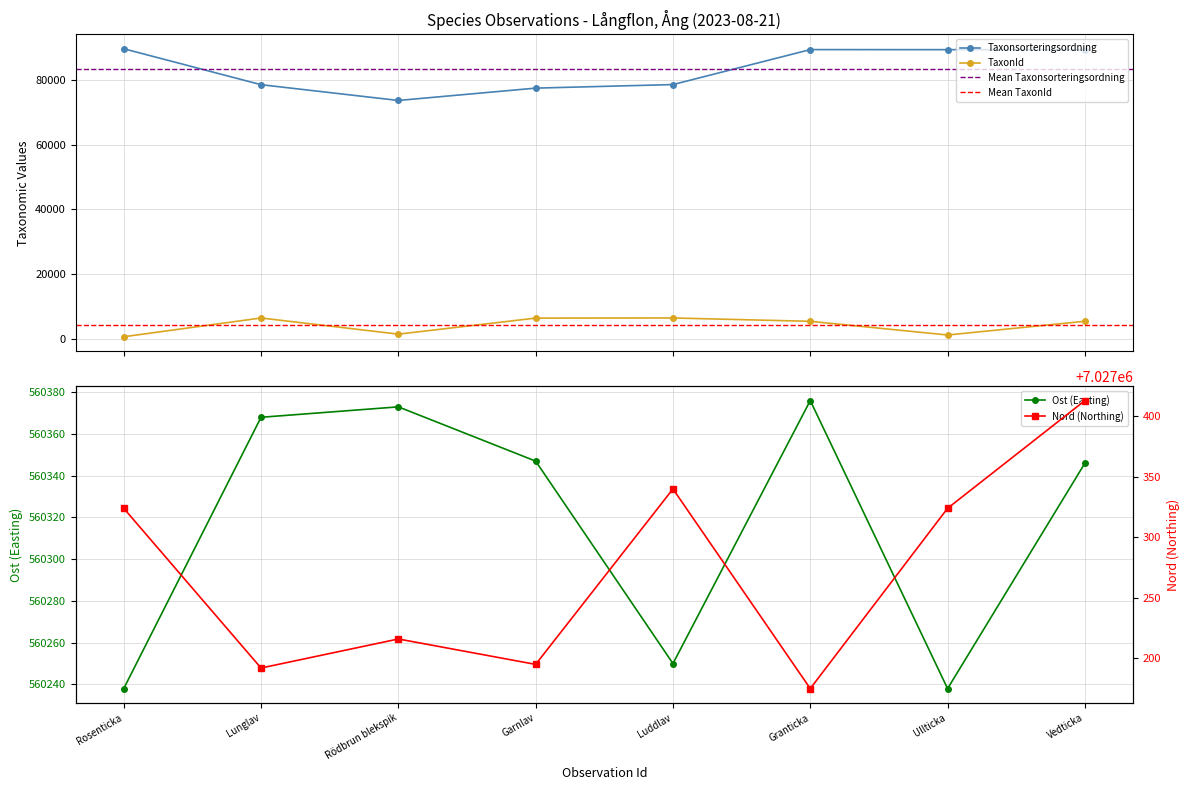

True or false: Taxonsorteringsordning has more than 2 interior local peaks.

False